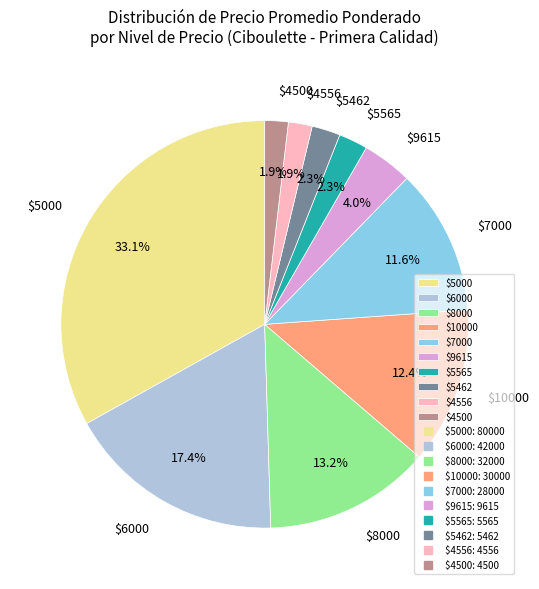

Is there any slice that represents more than half of the pie?

No